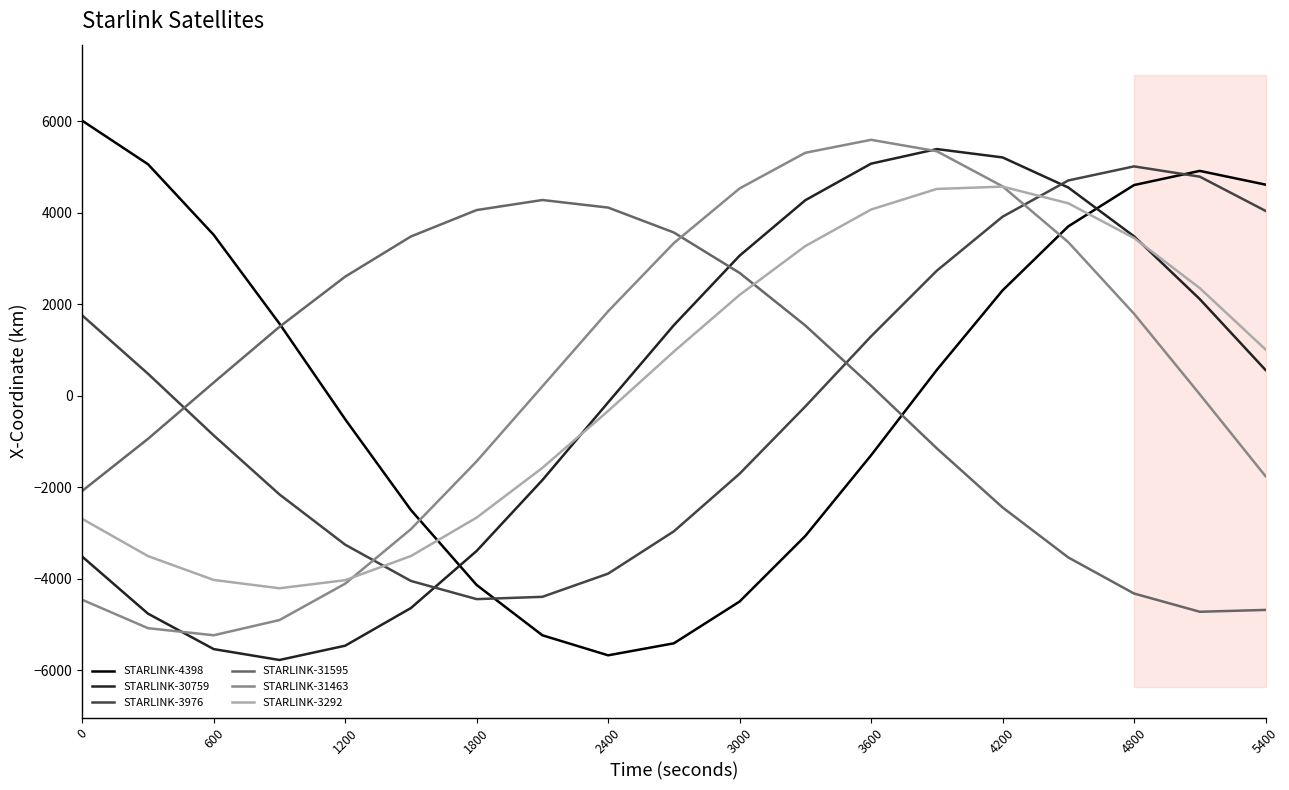

How many times do STARLINK-4398 and STARLINK-30759 cross each other?

2